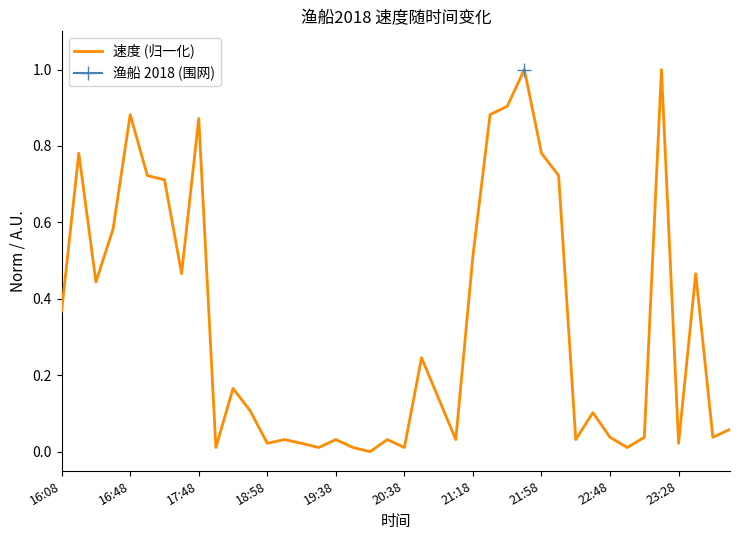

True or false: the data has more than 1 interior local peaks.

True